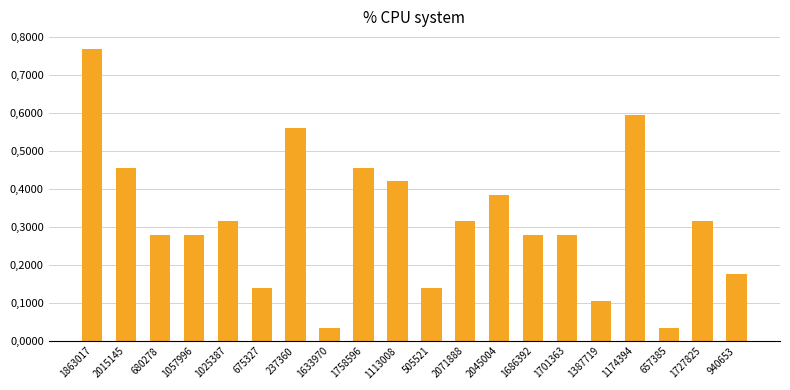

Are the bars horizontal?

No